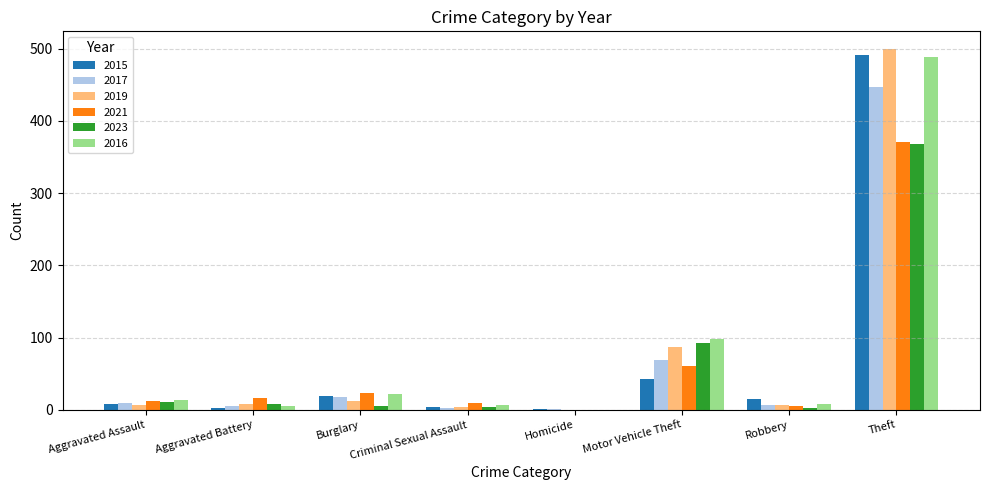

How many distinct data groups are displayed?

6